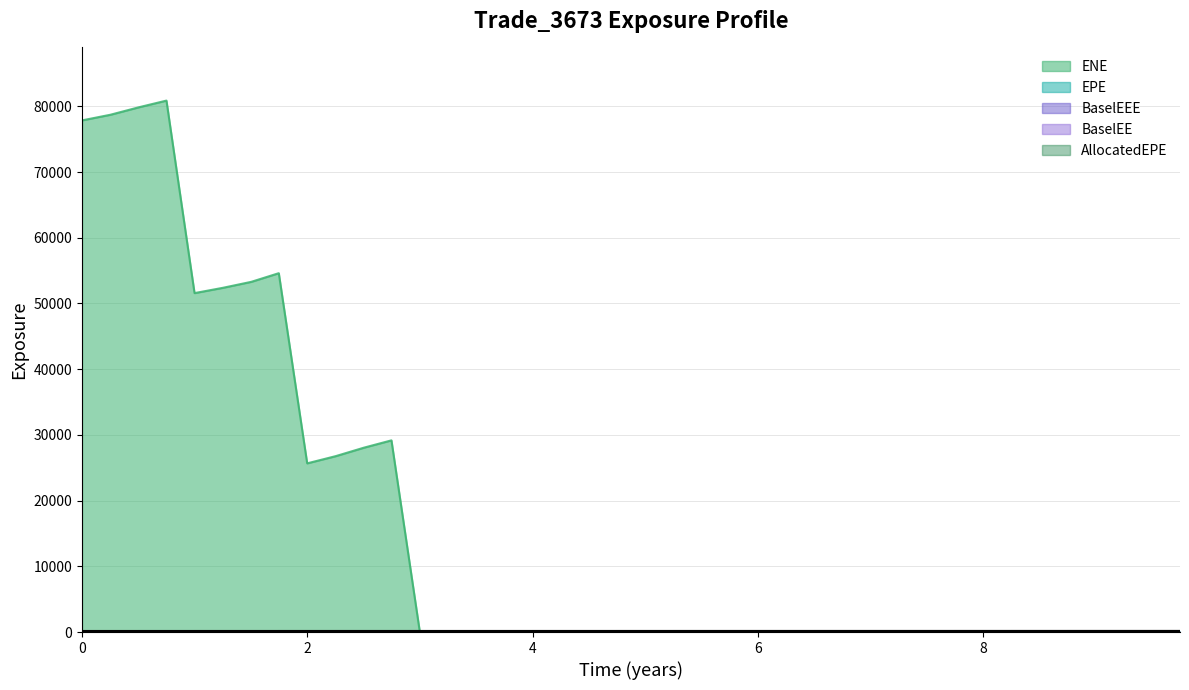

How many positive values are there?

39